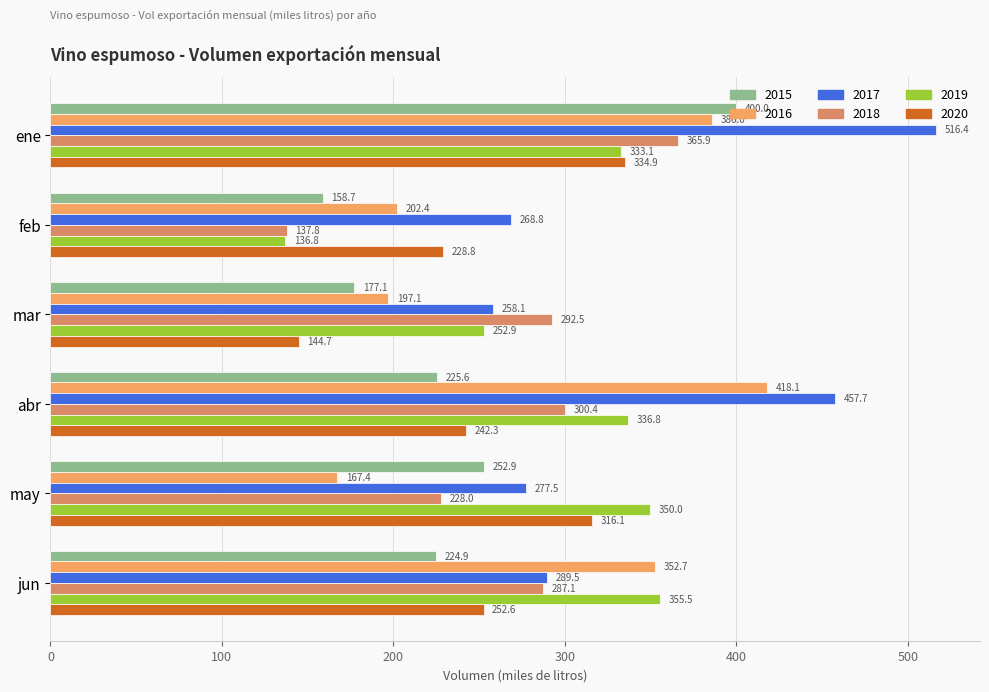

How many data points in 2019 are above 336?

3